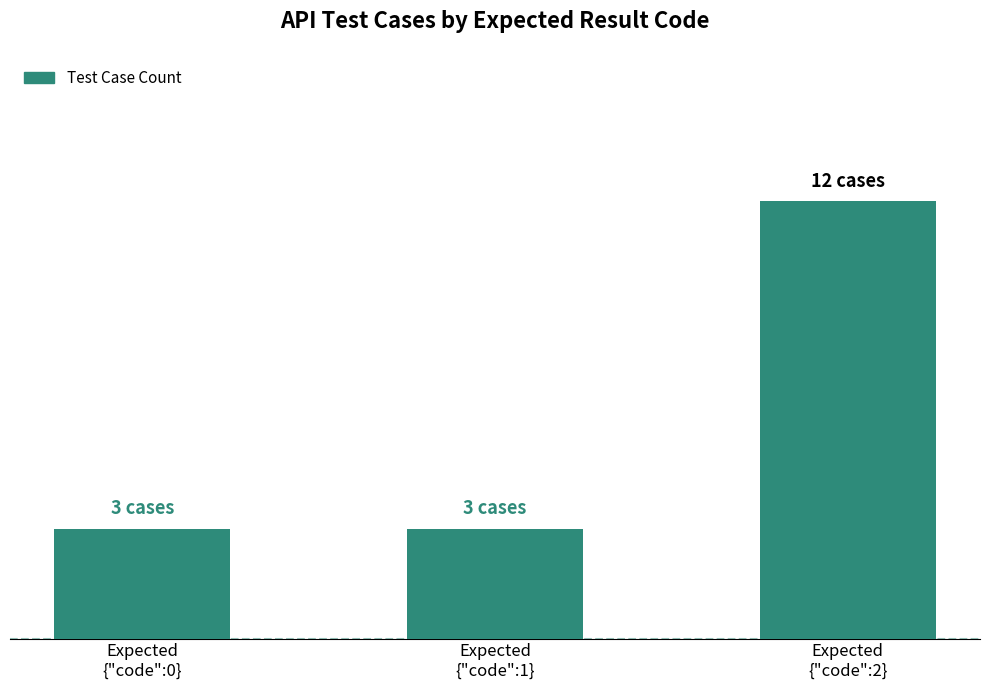

True or false: the data shows 3 at Expected
{"code":1}.

True